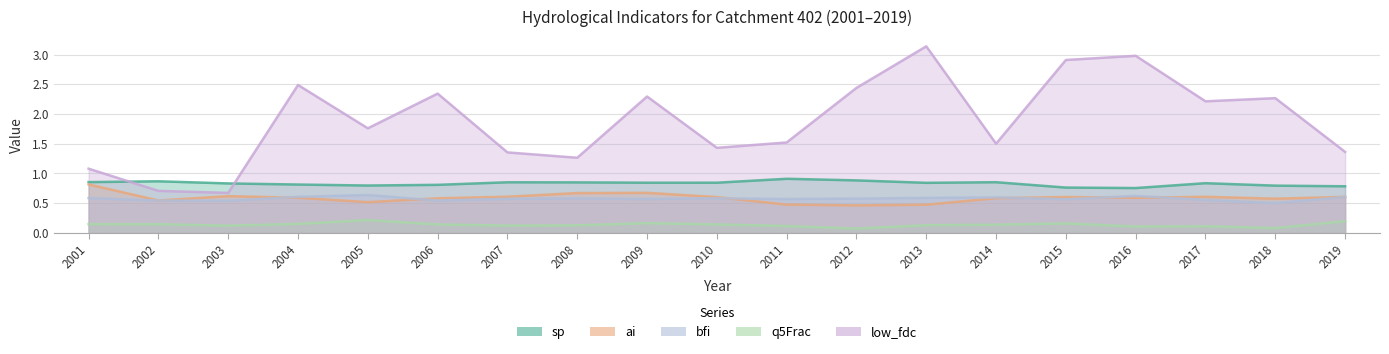

What is the smallest value displayed?

0.1